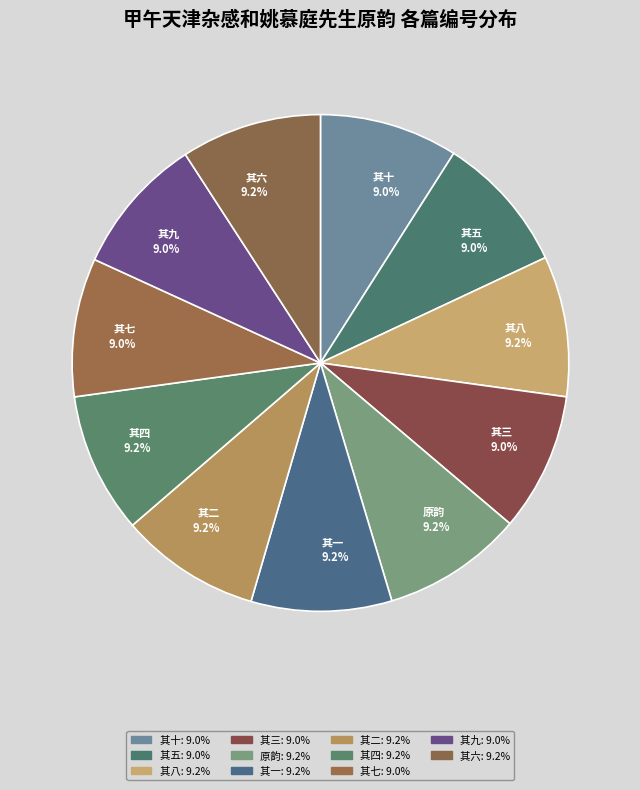

Approximately how many times larger is the value at 其四 9.2% compared to 其五 9.0%?

1.0